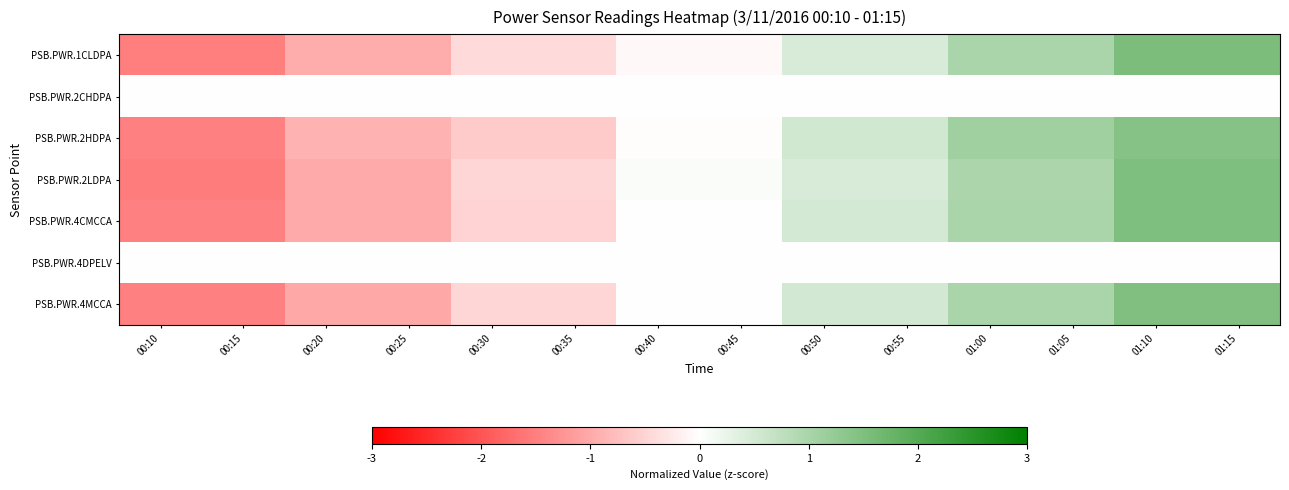

Rank the series at 00:35 from highest to lowest value.

PSB.PWR.2CHDPA, PSB.PWR.4DPELV, PSB.PWR.1CLDPA, PSB.PWR.2LDPA, PSB.PWR.4MCCA, PSB.PWR.4CMCCA, PSB.PWR.2HDPA